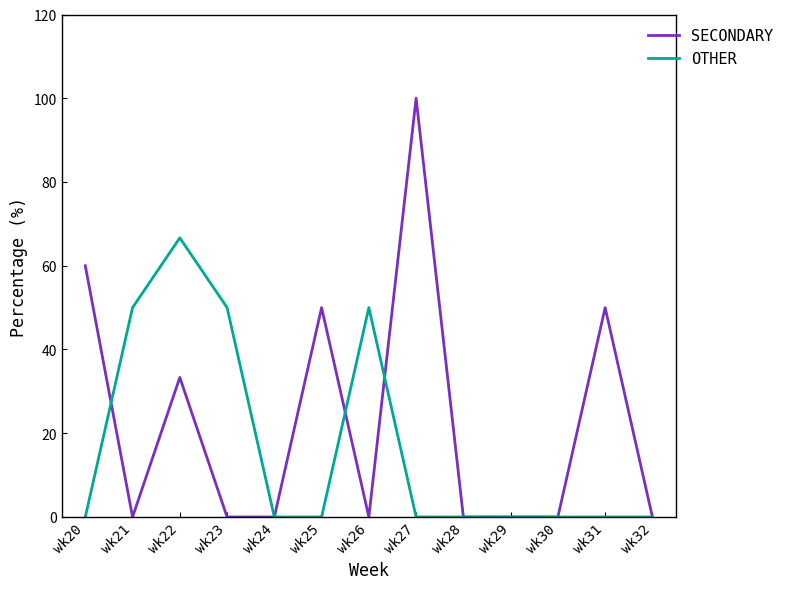

Which category has the highest value across all series?

wk27